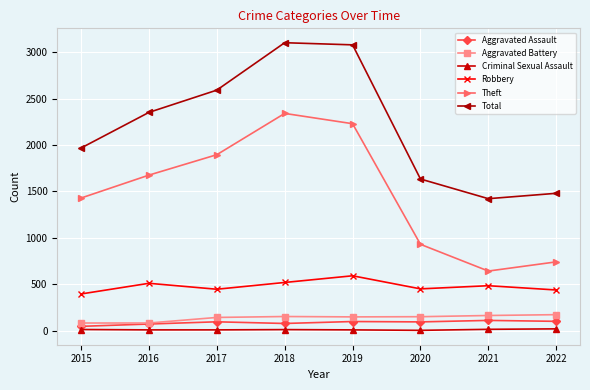

True or false: Aggravated Battery and Robbery intersect in this chart.

False